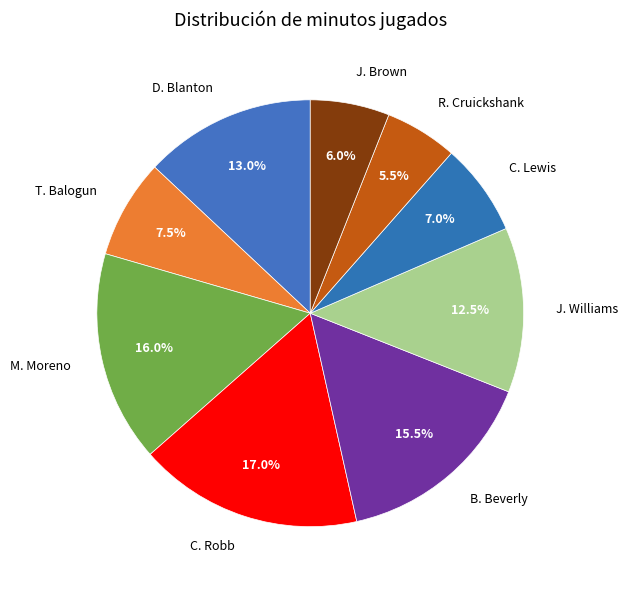

Is the sum of T. Balogun and R. Cruickshank greater than half?

No